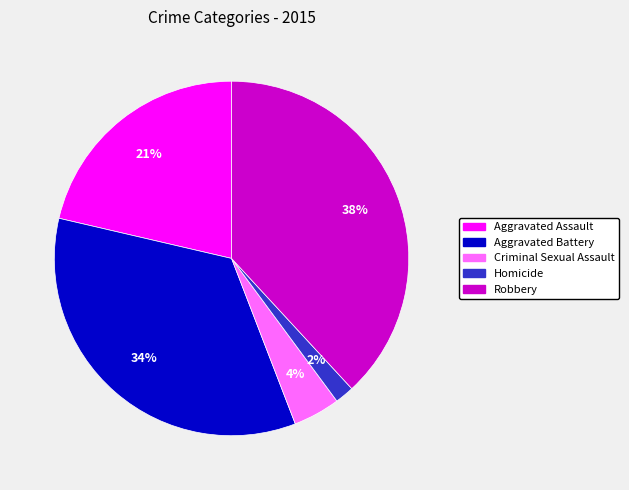

How many slices are in this pie chart?

5